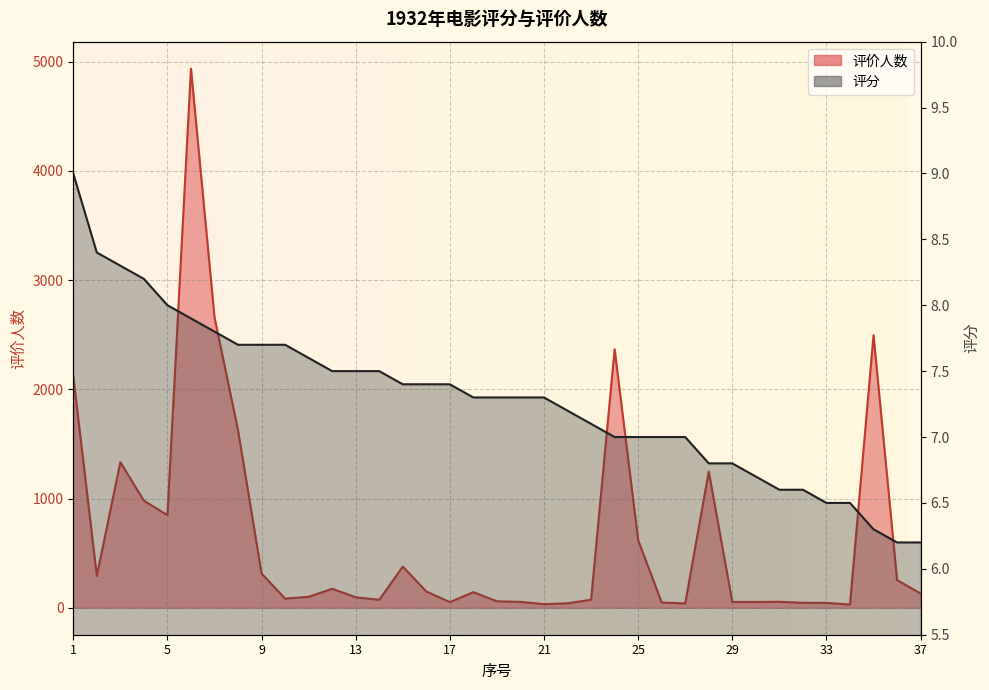

What is the approximate value of 评价人数 at 11?

100.0